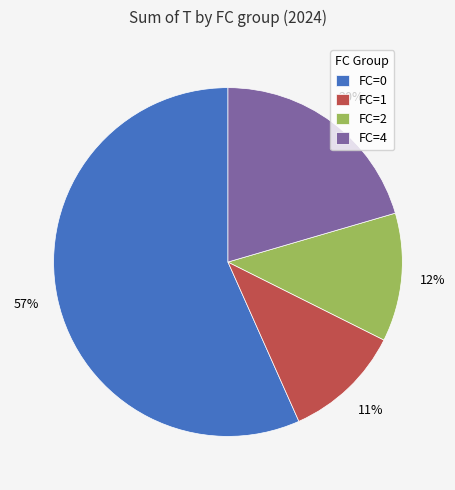

How many segments does this pie chart have?

4